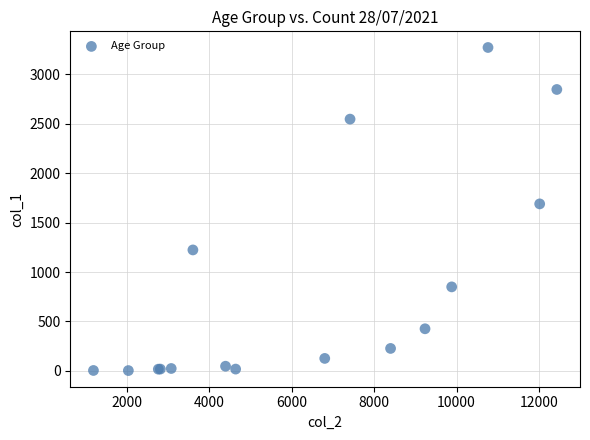

What Y value in the scatter plot is closest to 1638?

1690